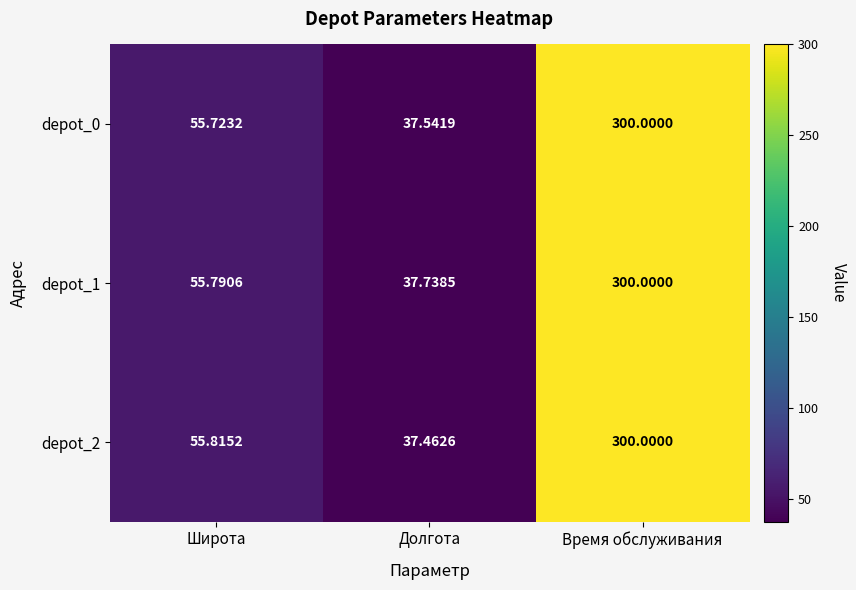

List the labels in order of depot_0 value, smallest first.

Долгота, Широта, Время обслуживания